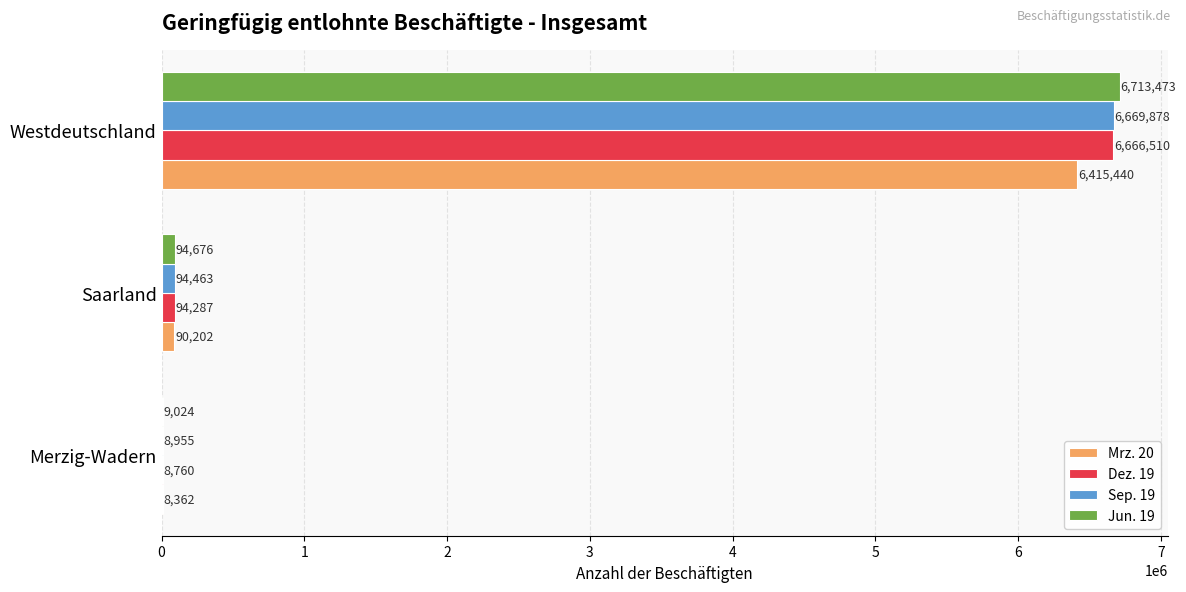

Between Saarland and Westdeutschland, which series saw the biggest shift?

Jun. 19